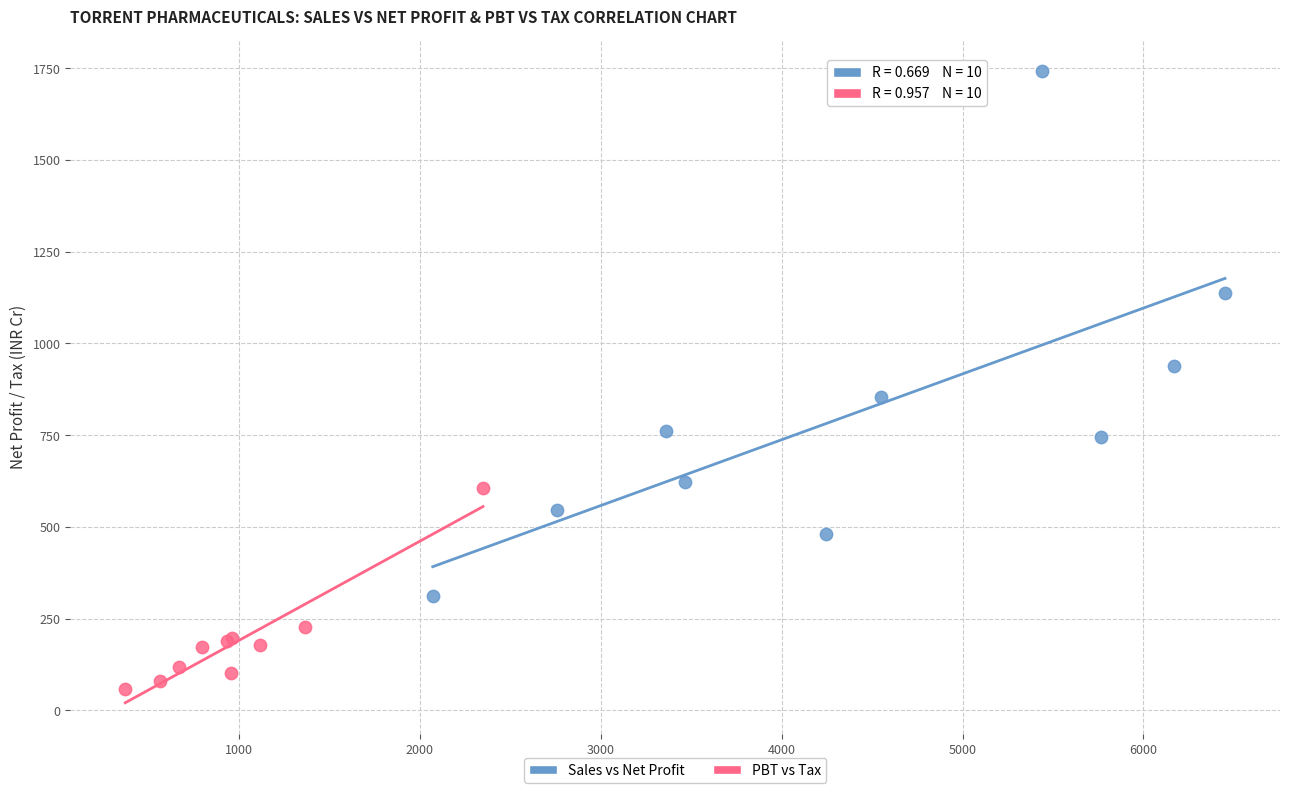

Which series reaches the minimum Y coordinate?

PBT vs Tax